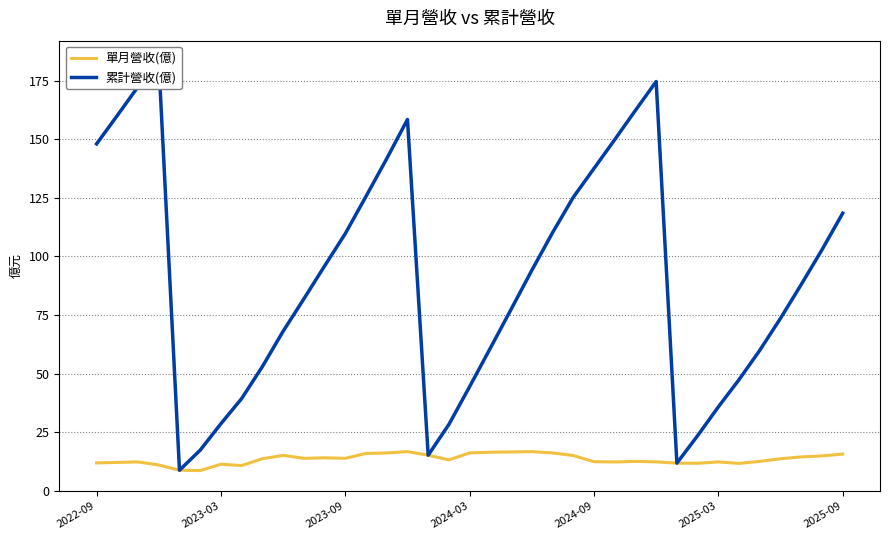

What is the lowest value of the 單月營收(億) series?

8.6